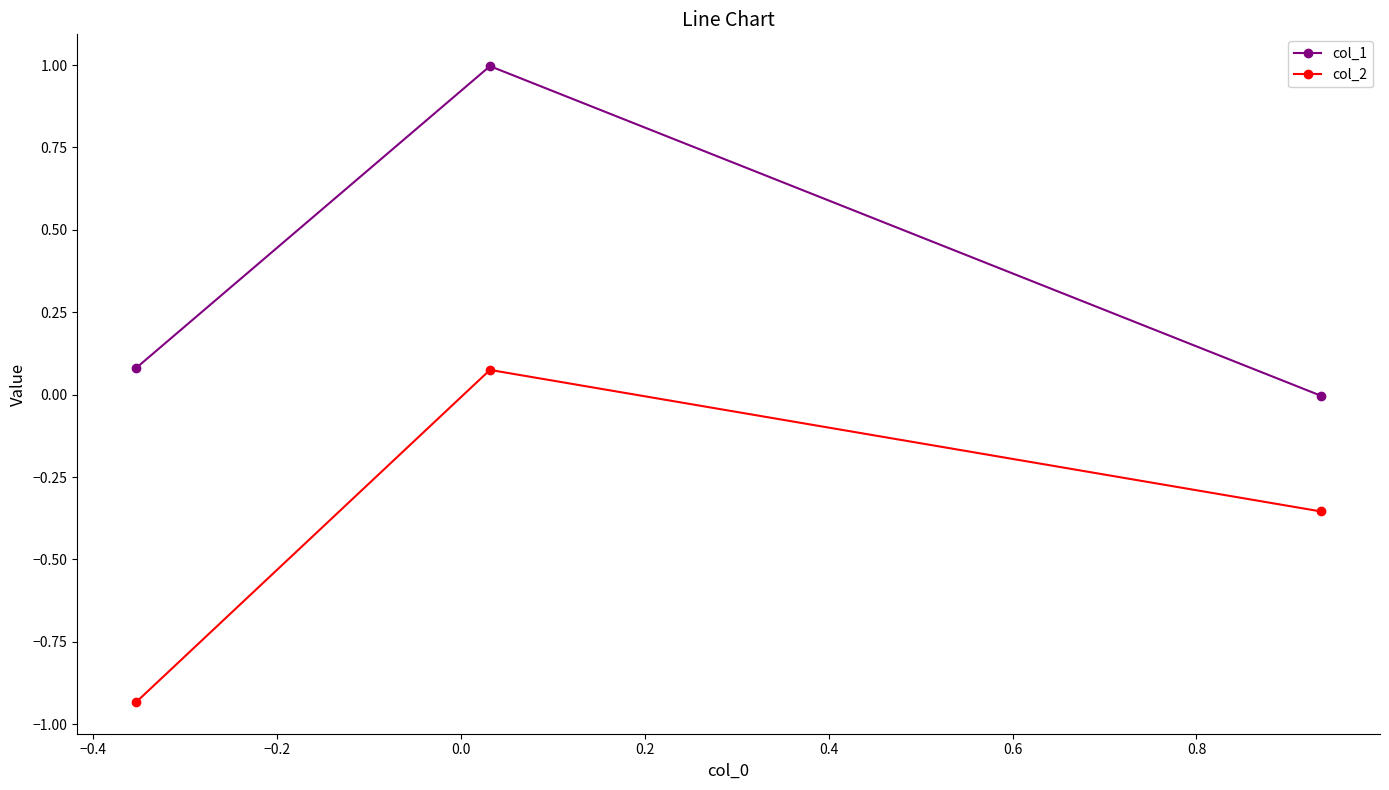

Which series has the largest total across all categories?

col_1